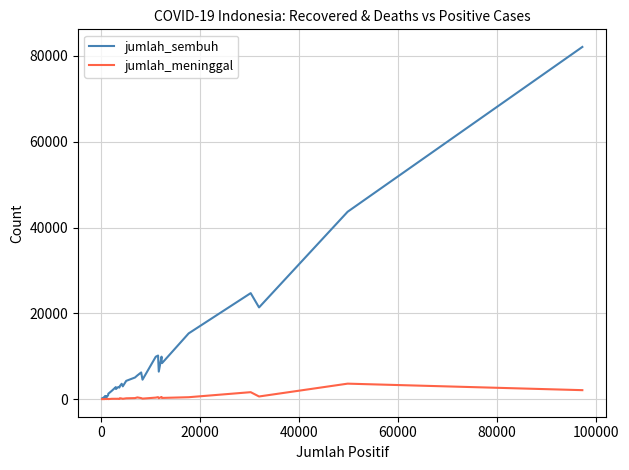

Rank the series by their average value, from highest to lowest.

jumlah_sembuh, jumlah_meninggal